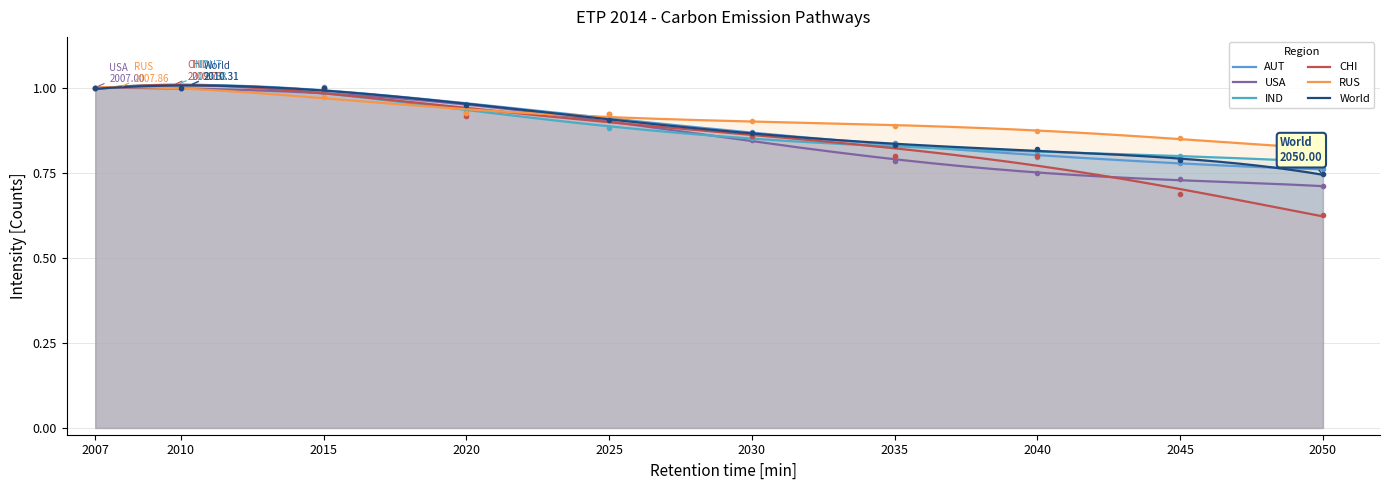

Which series has the largest total across all categories?

RUS